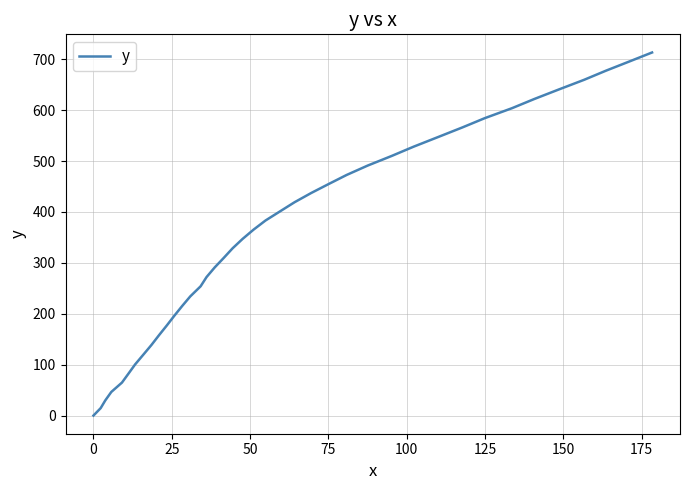

What is the maximum value shown in the chart?

713.2